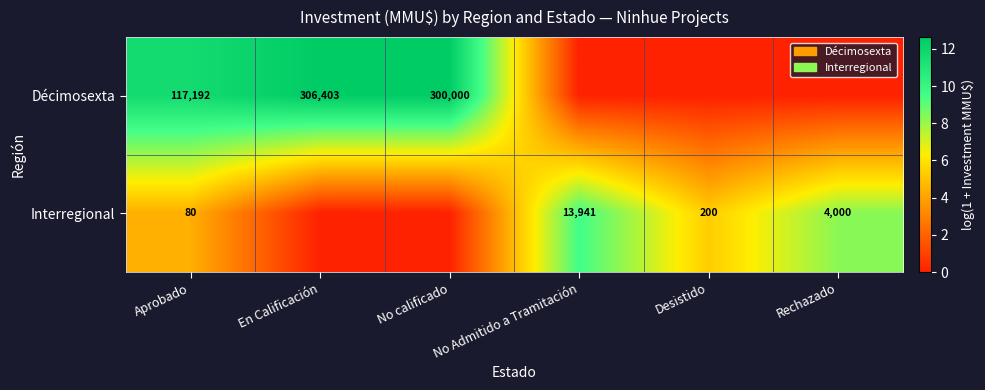

The Interregional series shows 118 at Desistido. True or false?

False